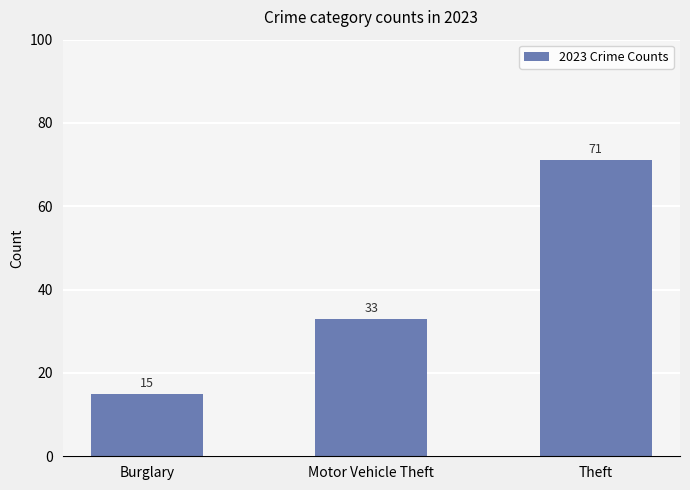

Between Burglary and Theft, which is larger?

Theft